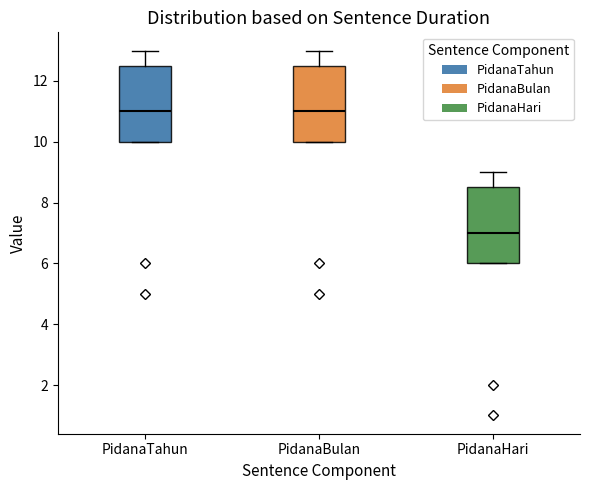

Reading left to right, read every box against the y-axis: the position of its median line, the range the box covers, and the ends of its whiskers. The values are not printed on the chart, so give them approximately, as read against the axis.

PidanaTahun: median 11.0, box 10.0 to 12.6, whiskers 10.0 to 13.0
PidanaBulan: median 11.0, box 10.0 to 12.6, whiskers 10.0 to 13.0
PidanaHari: median 7.0, box 6.0 to 8.6, whiskers 6.0 to 9.0